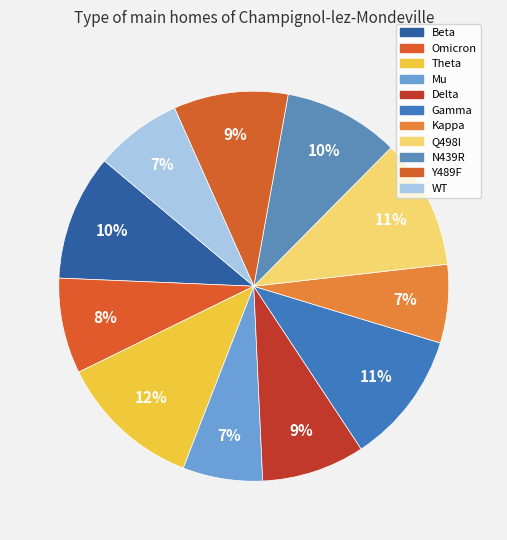

How many slices are in this pie chart?

11